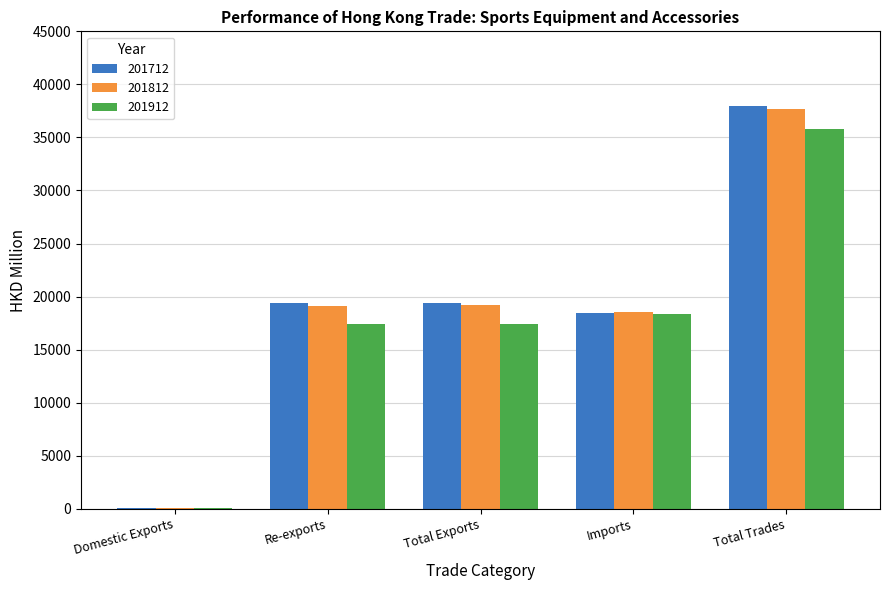

At which category does the chart reach its peak across all series?

Total Trades